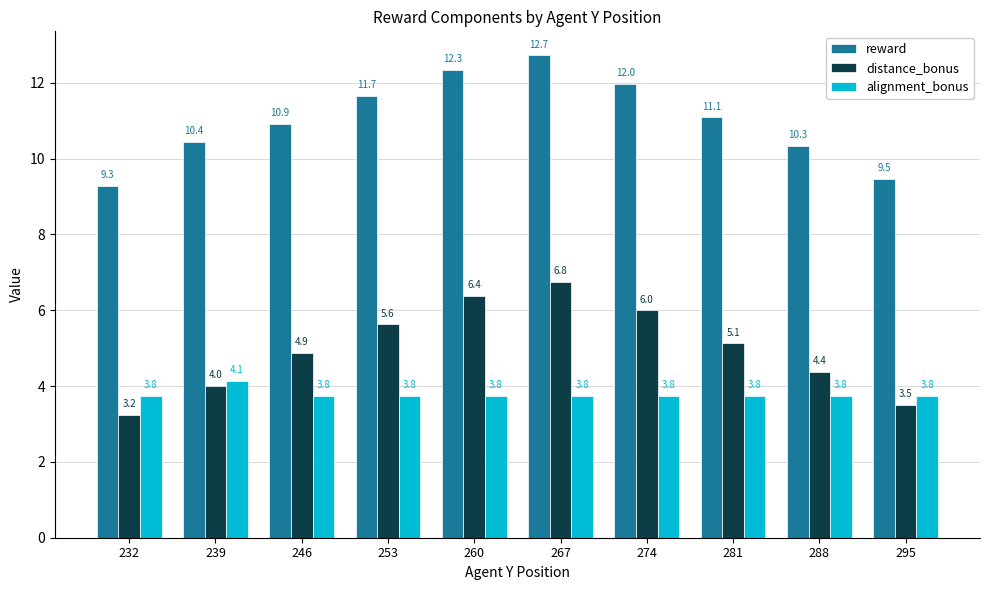

What is the total value across all series at 295?

16.7